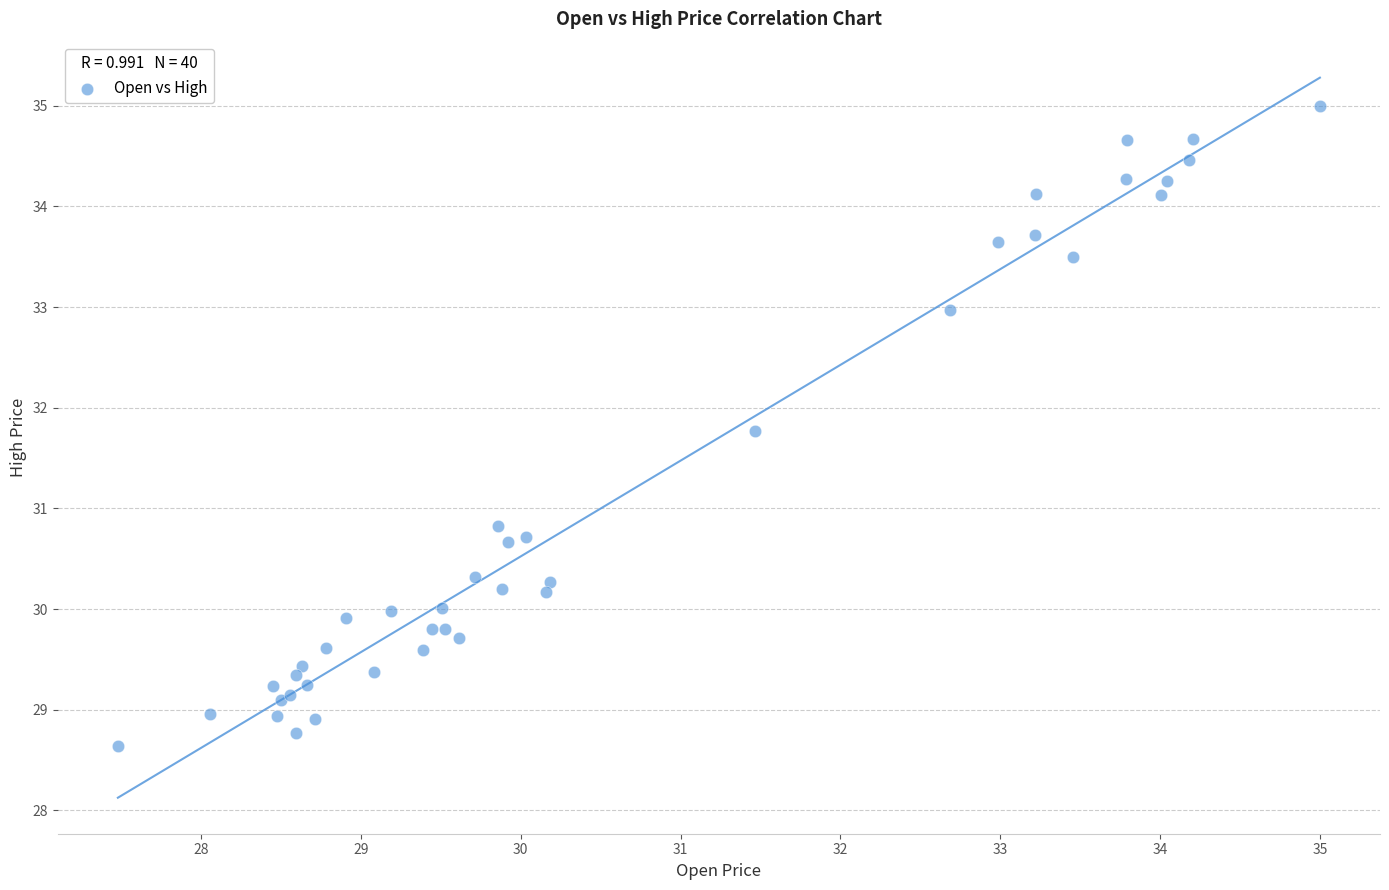

What Y value in the scatter plot is closest to 31?

30.8